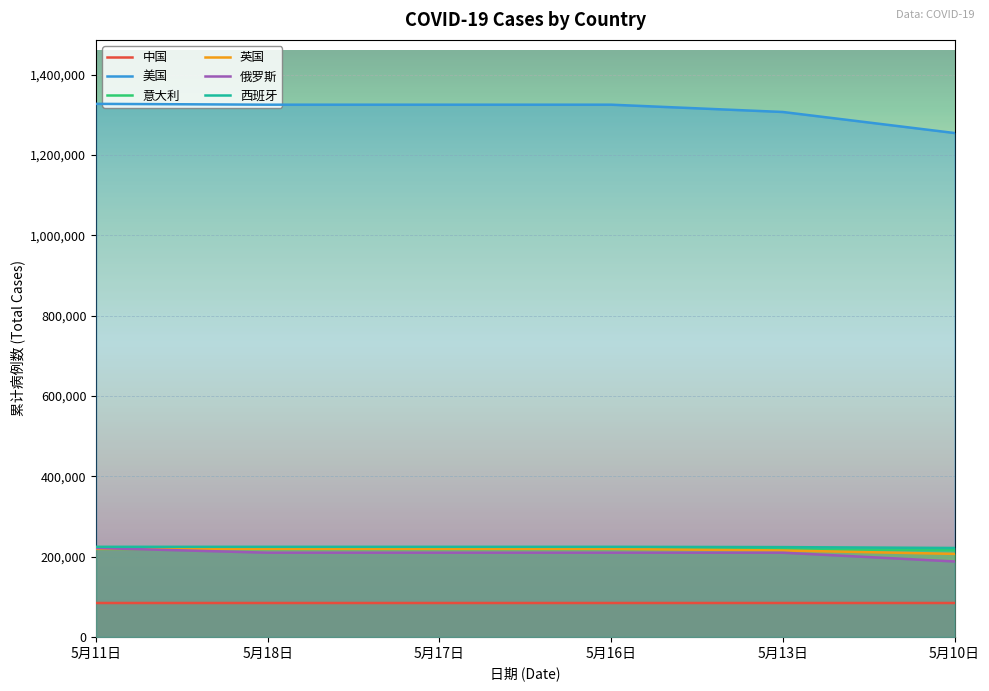

Reading left to right, what are all the values shown in this chart?

中国: 84450	84432	84432	84432	84458	84432
美国: 1327395	1325334	1325334	1325334	1307155	1254776
意大利: 219070	219070	219070	219070	218268	215858
英国: 219184	219187	219187	219187	215264	206723
俄罗斯: 221344	209688	209688	209688	209688	187859
西班牙: 224350	224350	224350	224350	223578	221447